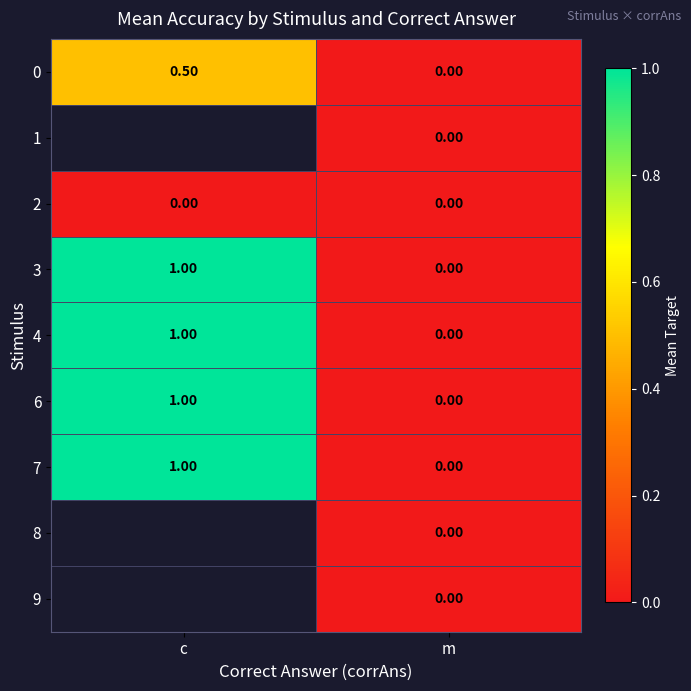

Which category has the highest value across all series?

c